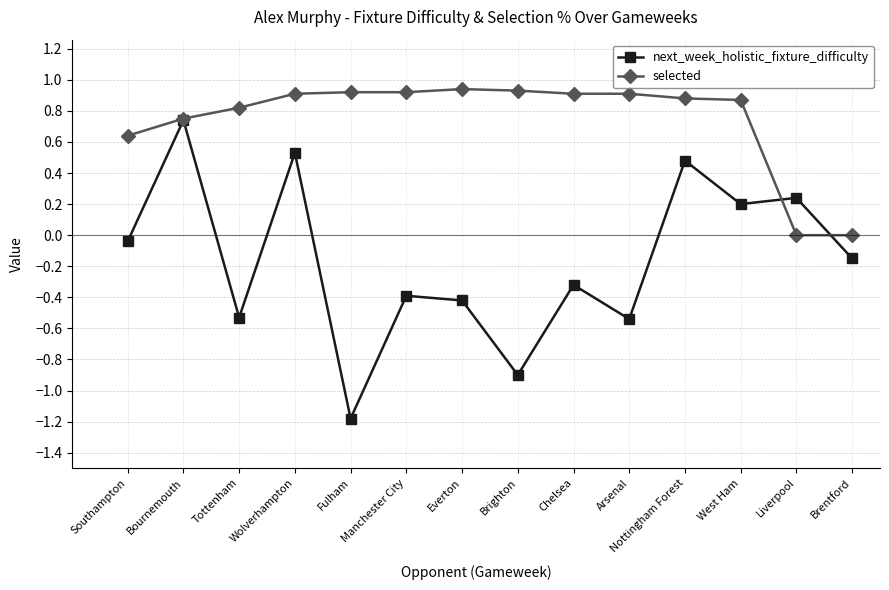

How many series are shown in this chart?

2